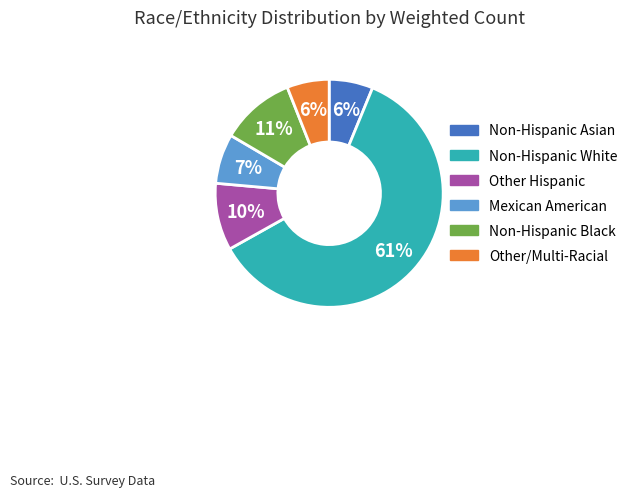

To the nearest percent, what is the combined percentage of Non-Hispanic Black and Non-Hispanic White?

71%